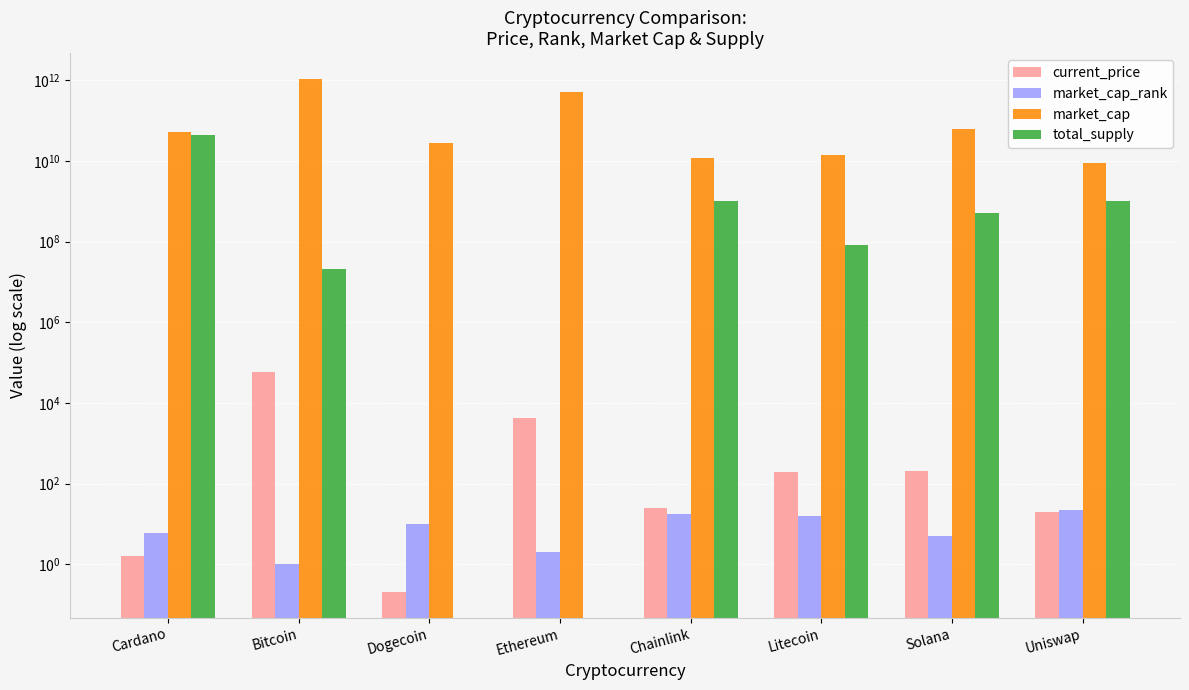

Count the number of data series in this chart.

4